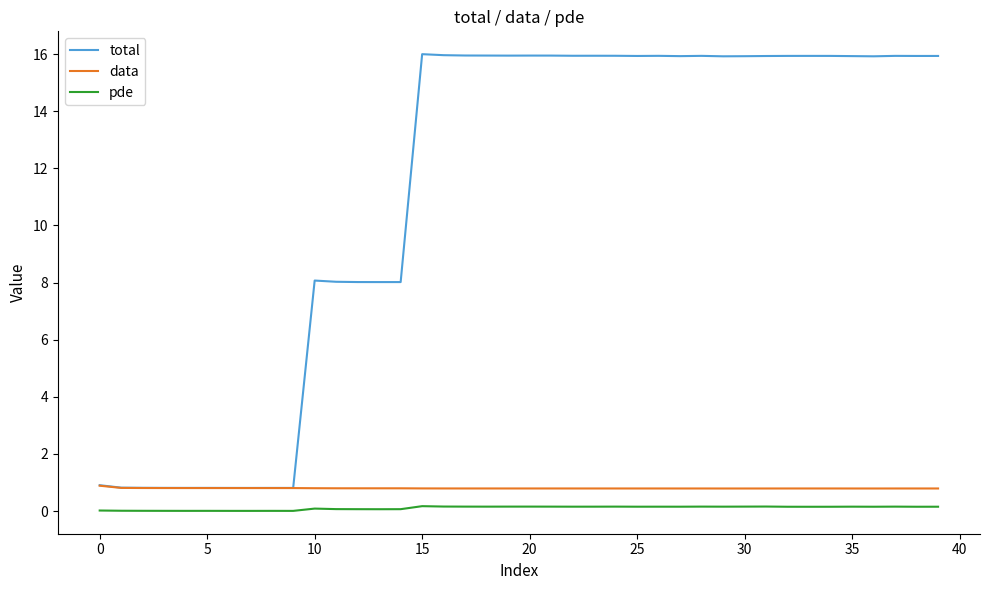

True or false: pde and data cross at least once.

False